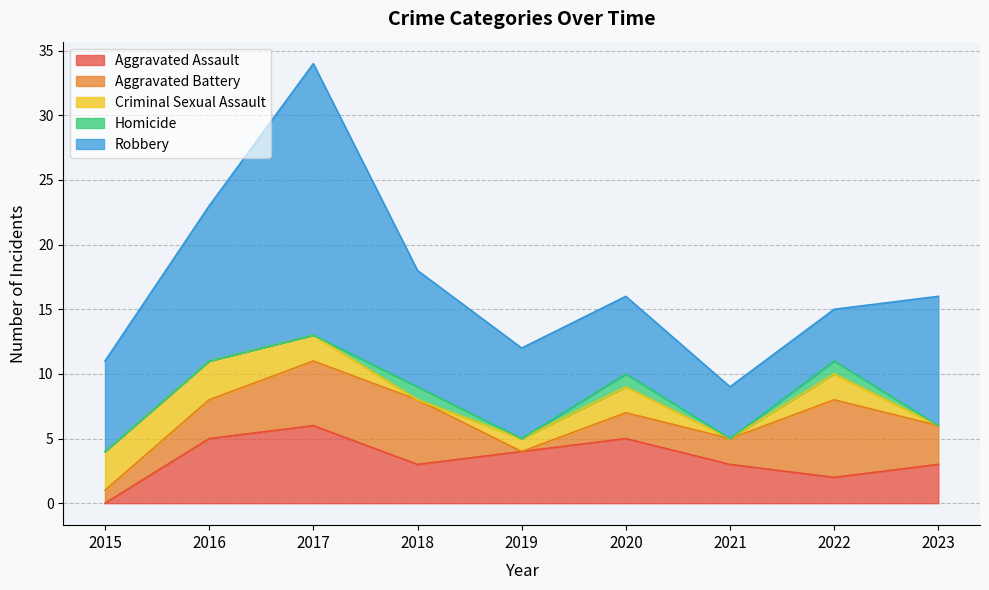

Rank the series at 2023 from highest to lowest value.

Robbery, Aggravated Assault, Aggravated Battery, Criminal Sexual Assault, Homicide